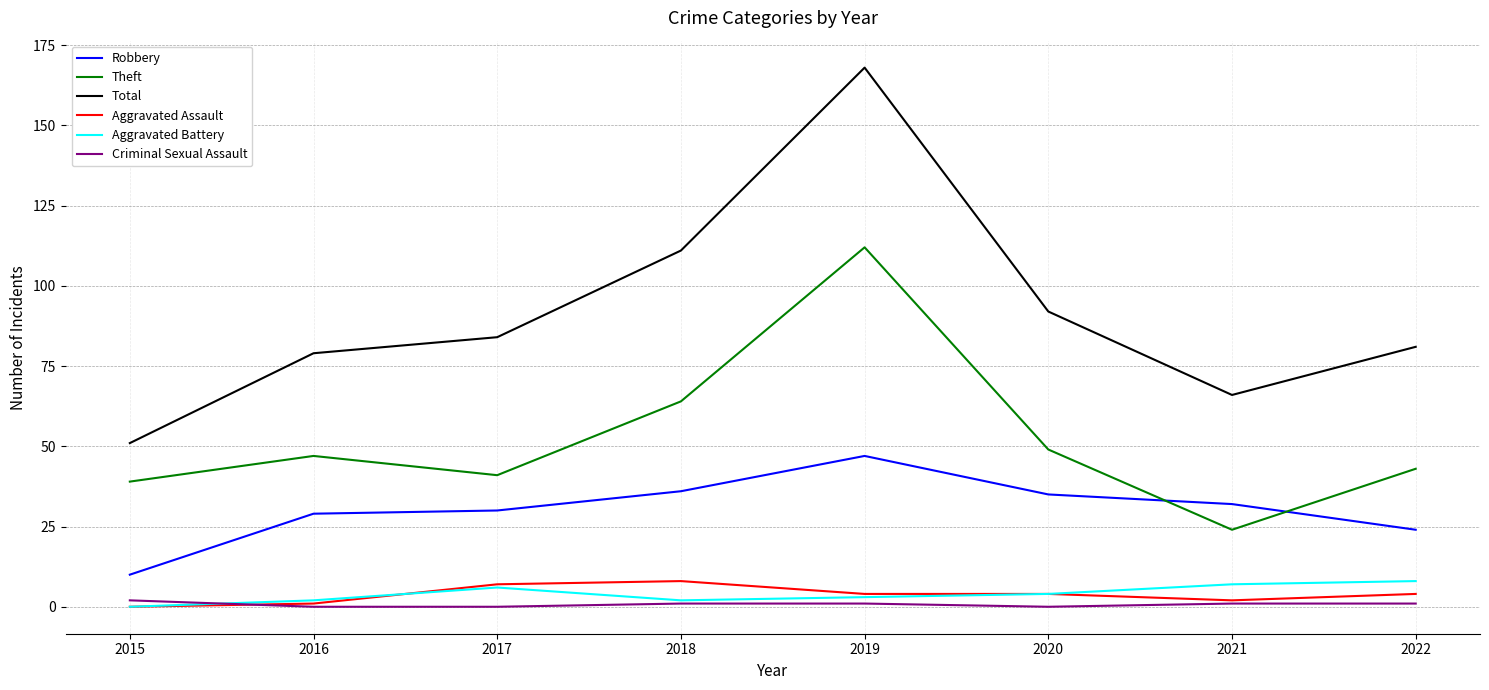

At which label does Total reach its minimum?

2015